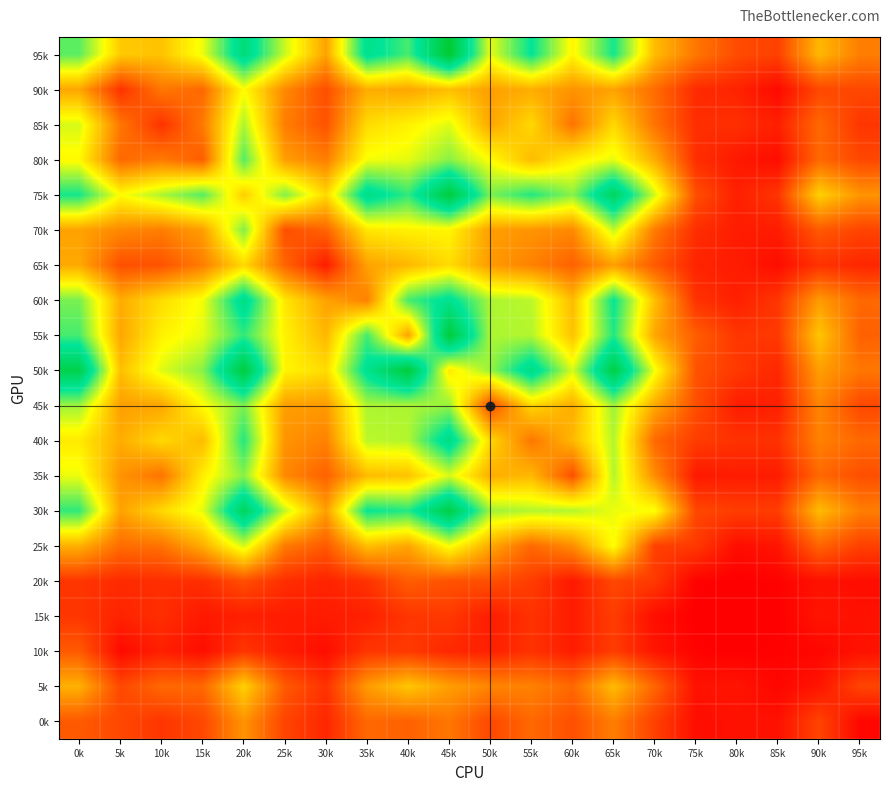

Which has a higher value, 0k or 80k?

0k